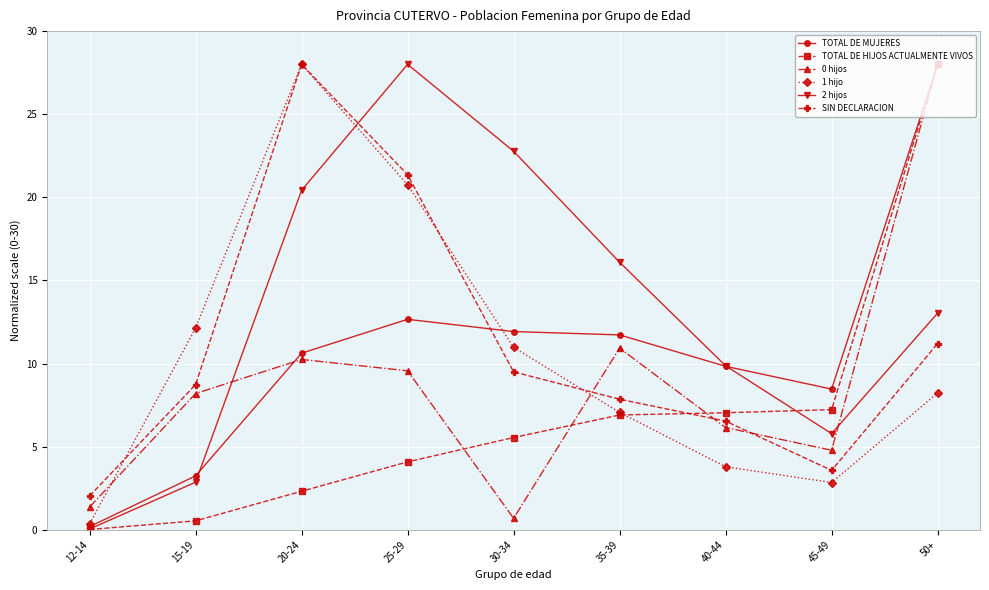

At which label does TOTAL DE HIJOS ACTUALMENTE VIVOS reach its peak?

50+